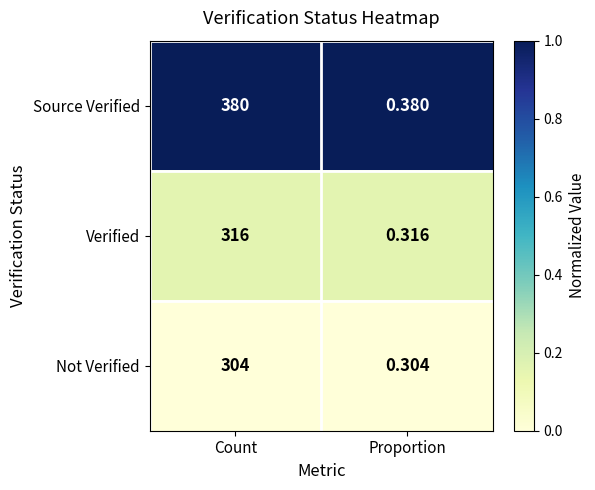

List the labels in order of Not Verified value, smallest first.

Proportion, Count